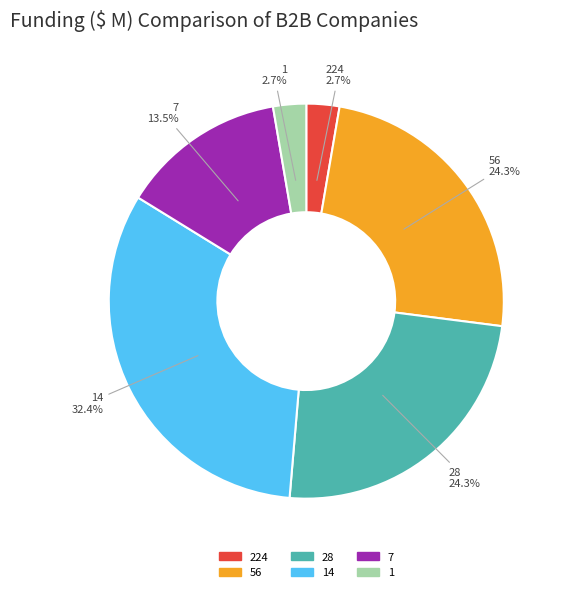

How many segments does this pie chart have?

6